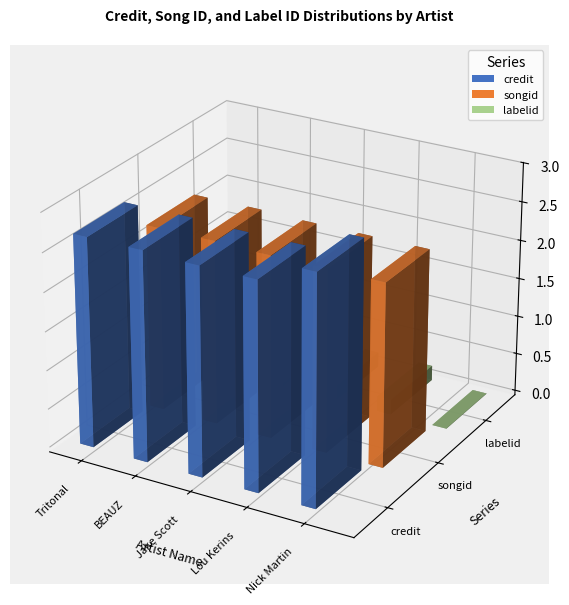

At which category is the sum across all series the highest?

Nick Martin